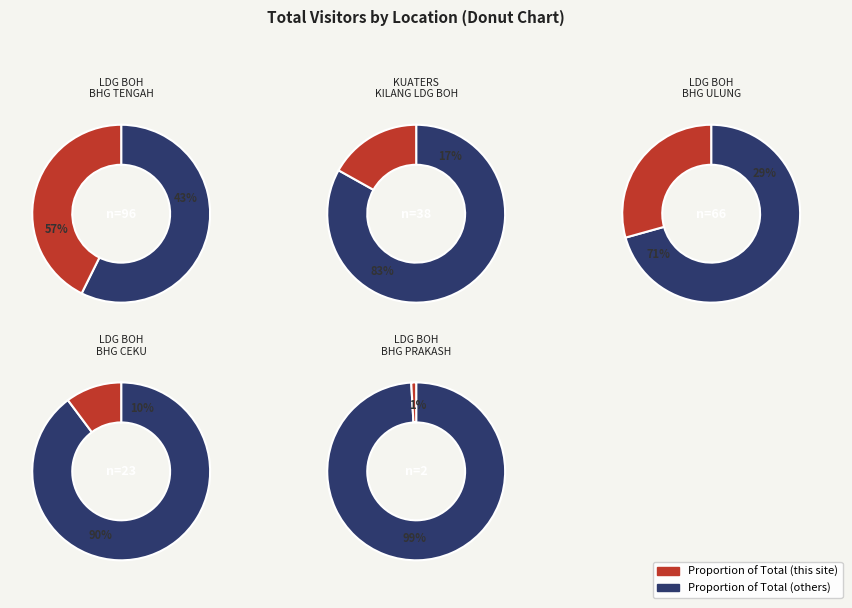

Rank the categories by value from lowest to highest.

LDG BOH BHG PRAKASH, LDG BOH BHG CEKU, KUATERS KILANG LDG BOH, LDG BOH BHG ULUNG, LDG BOH BHG TENGAH